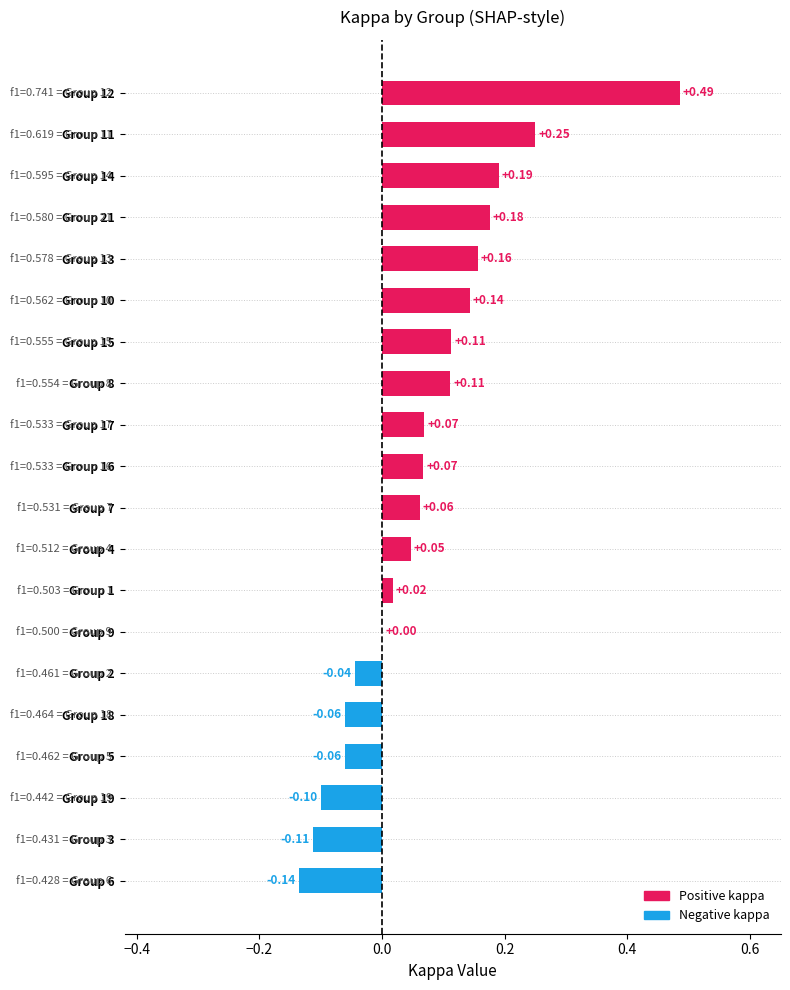

Are the bars grouped side by side (vs. stacked)?

No